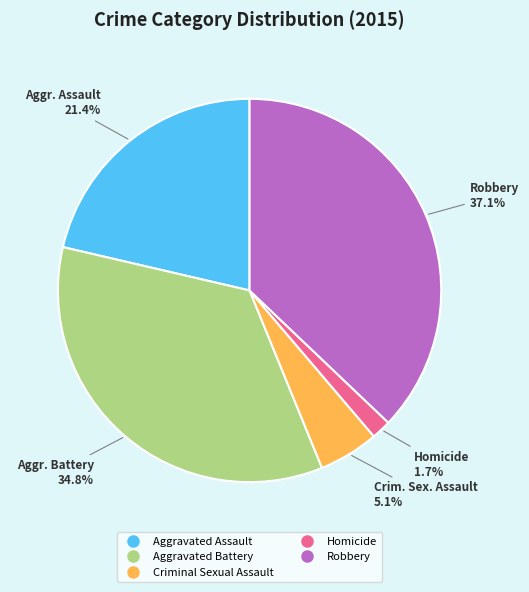

Is there a majority slice in this chart?

No